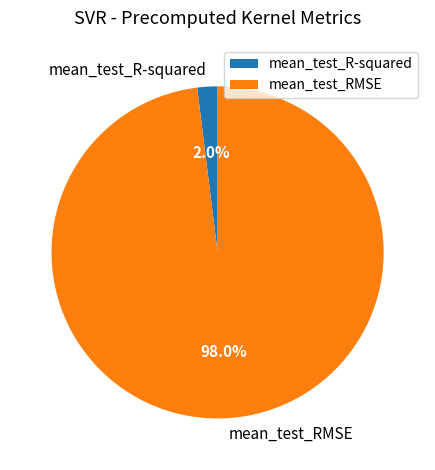

The mean_test_R-squared slice represents 10% of the pie. True or false?

False